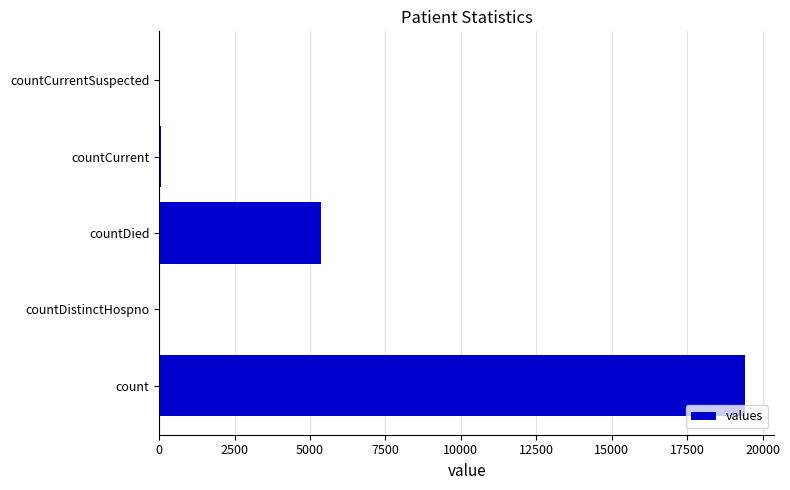

The chart shows a value of 0 at countCurrentSuspected. True or false?

True